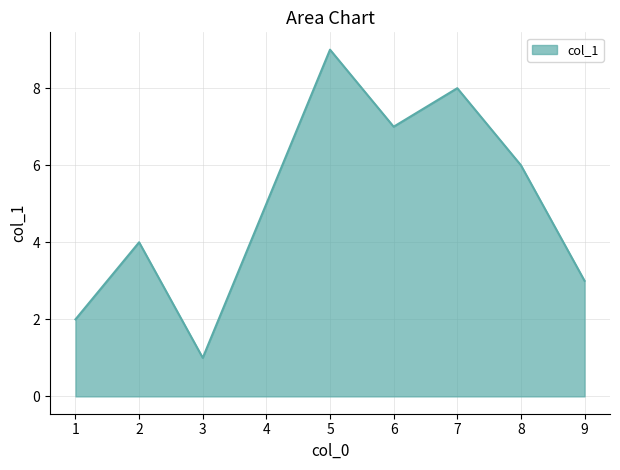

What is the difference between the maximum and minimum values?

8